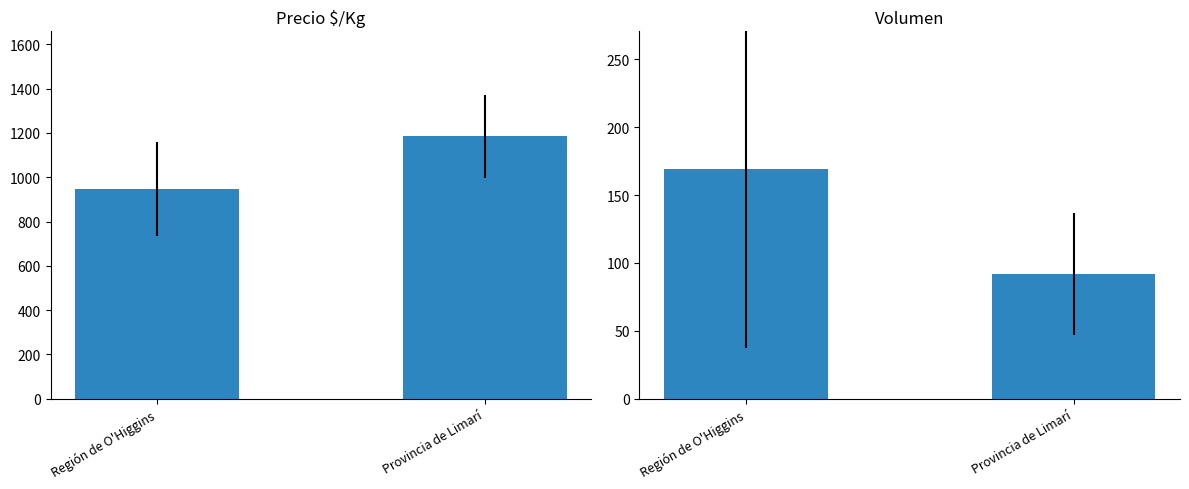

Reading right to left, list all the values displayed in this chart.

Precio $/Kg: Provincia de Limarí=1185.0	Región de O'Higgins=947.1
Volumen: Provincia de Limarí=91.7	Región de O'Higgins=169.1